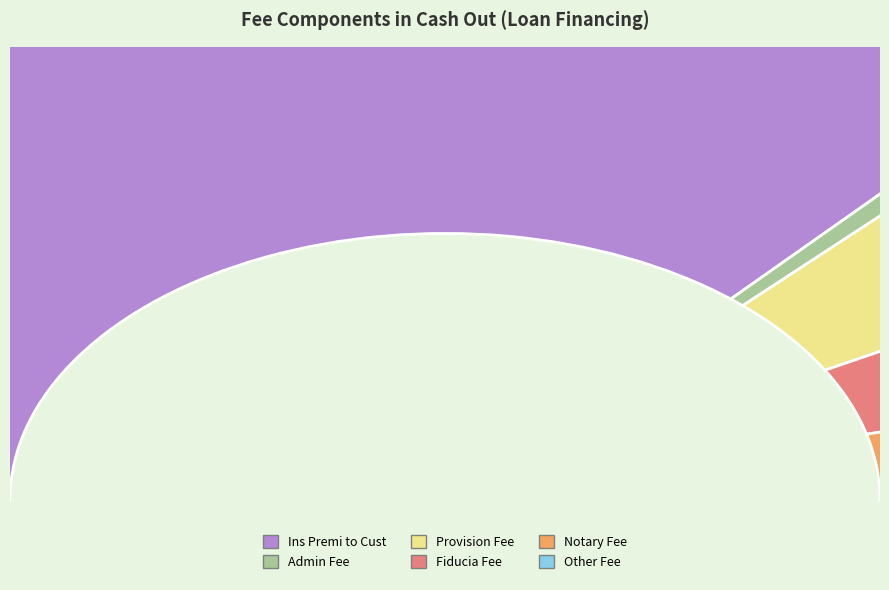

How many slices are in this pie chart?

4